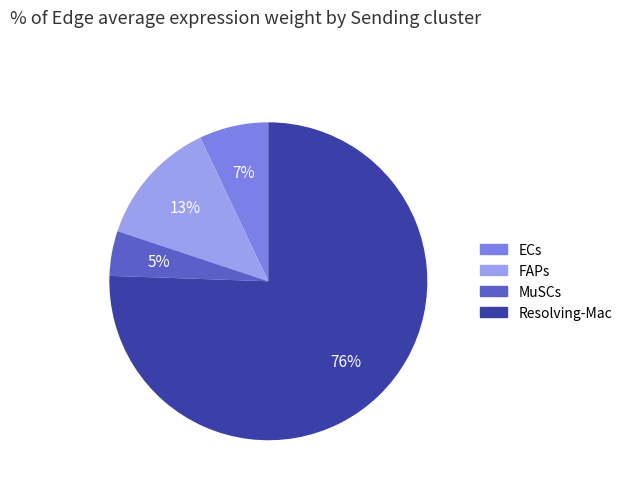

How many slices are in this pie chart?

4